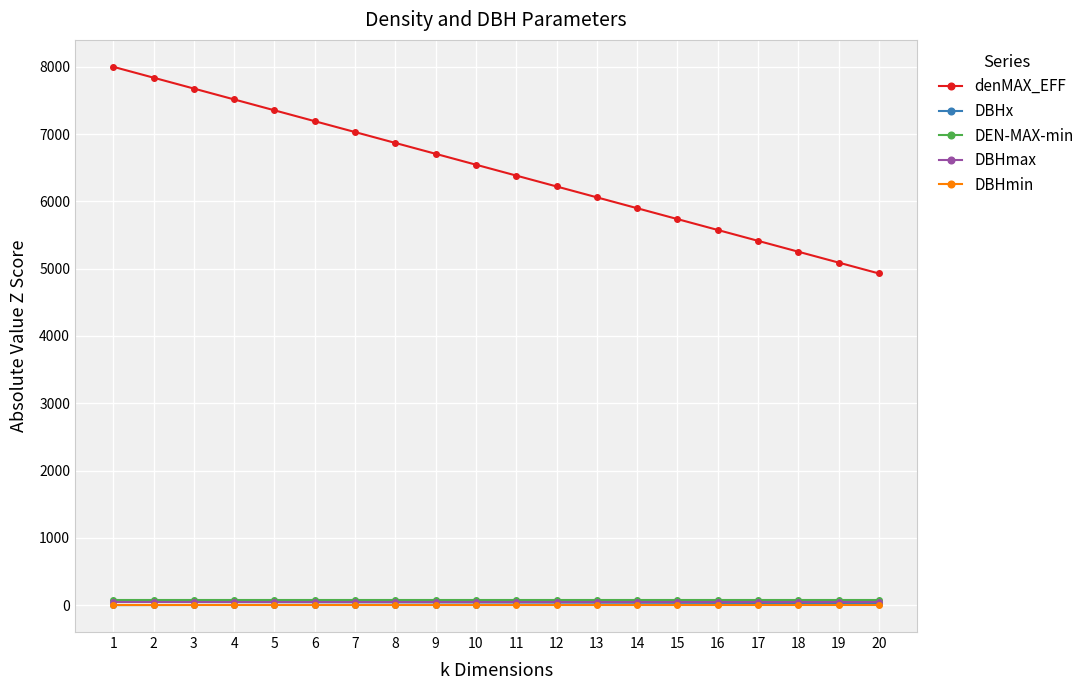

What is the value of the DBHmax point at the 9th from the left?

50.0